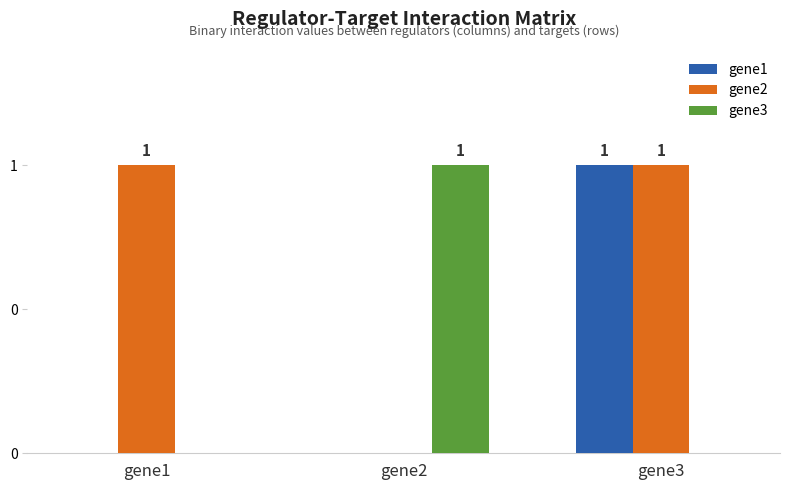

Reading left to right, list all the values displayed in this chart.

gene1: 0	0	1
gene2: 1	0	1
gene3: 0	1	0